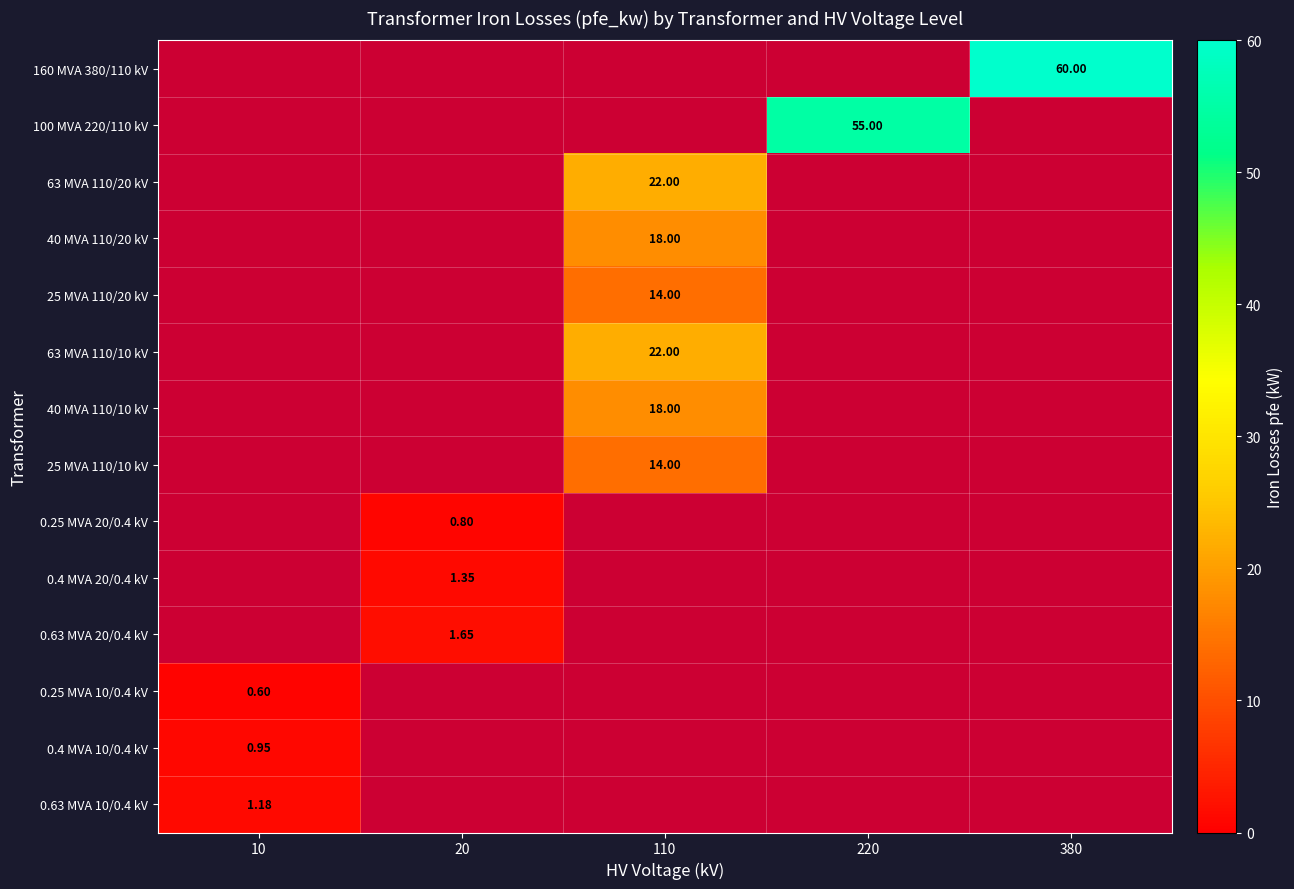

The 100 MVA 220/110 kV series shows 82.6 at 220. True or false?

False